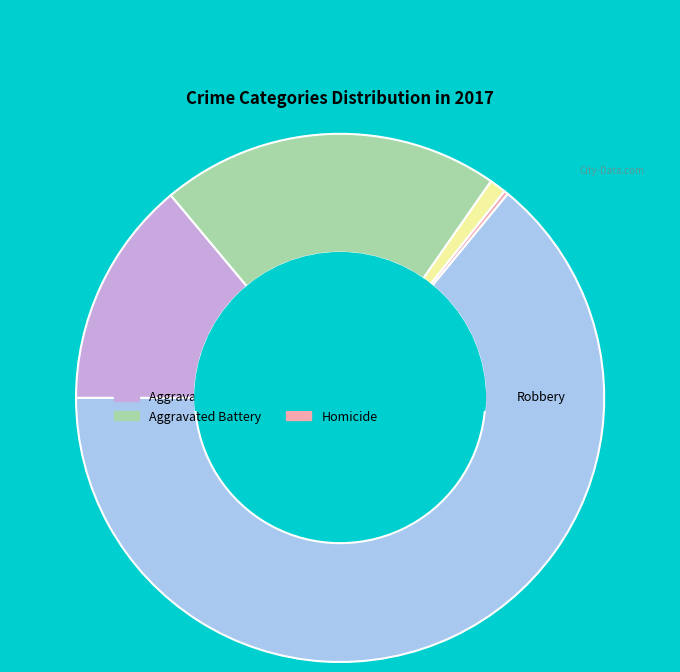

The Aggravated Assault slice represents 14% of the pie. True or false?

True